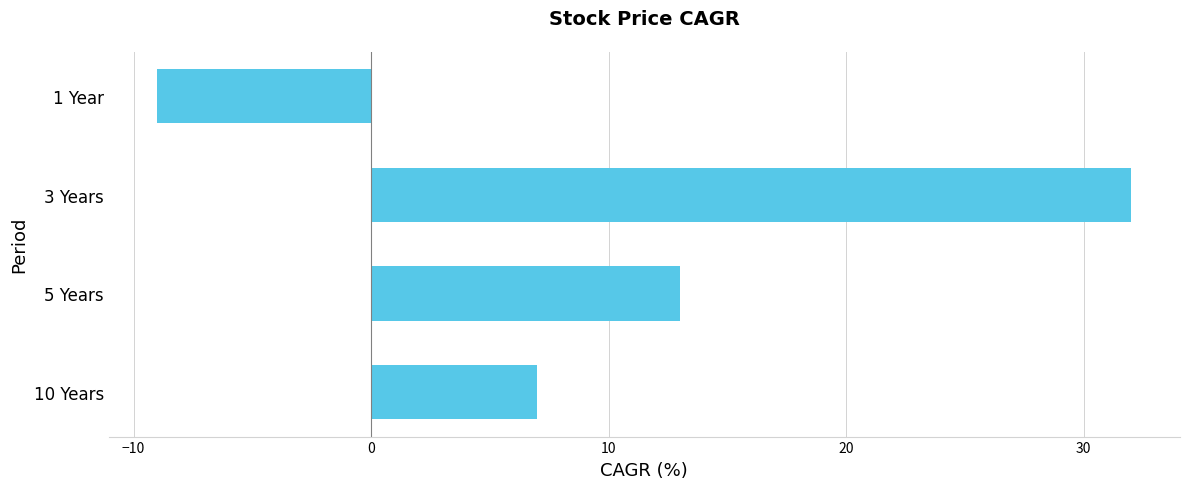

Is it true that the value at 10 Years is 3?

False